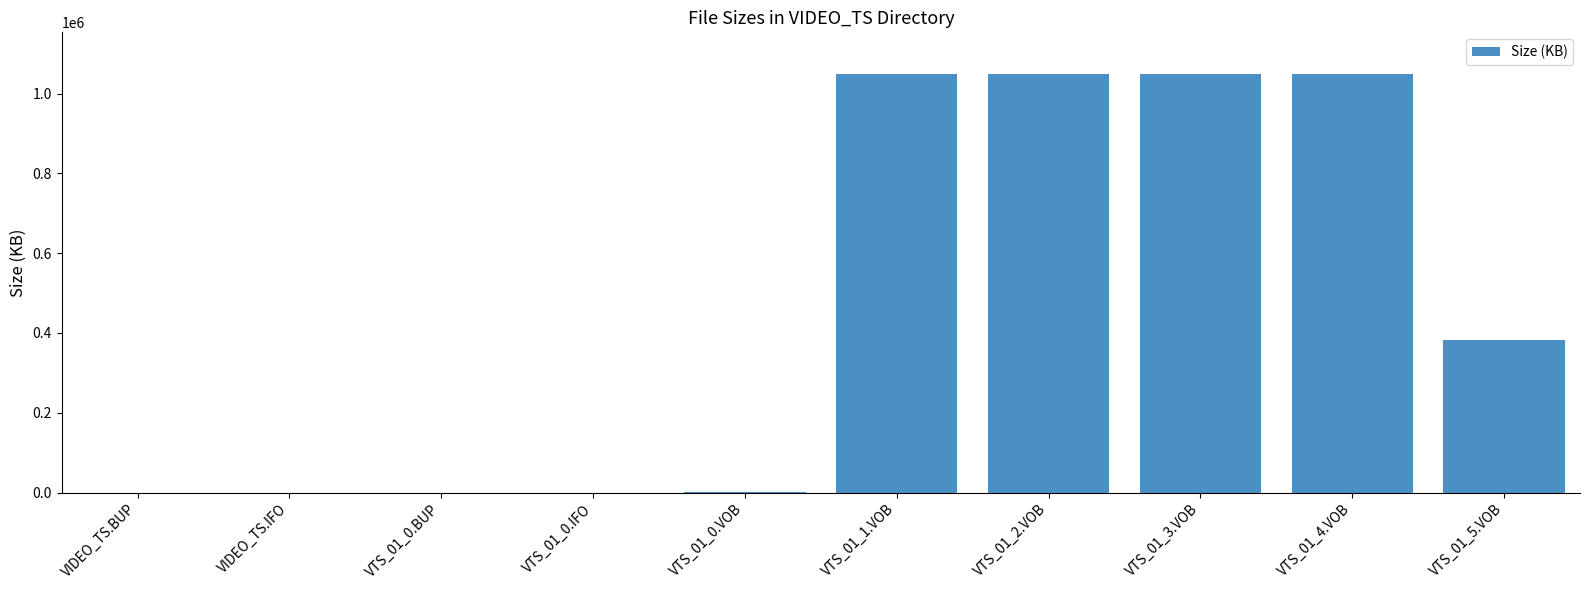

At which label is the value closest to 524292?

VTS_01_5.VOB